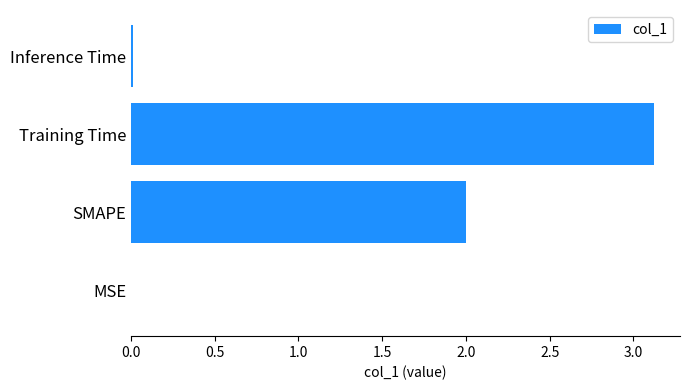

The chart shows a value of 1.6 at Training Time. True or false?

False